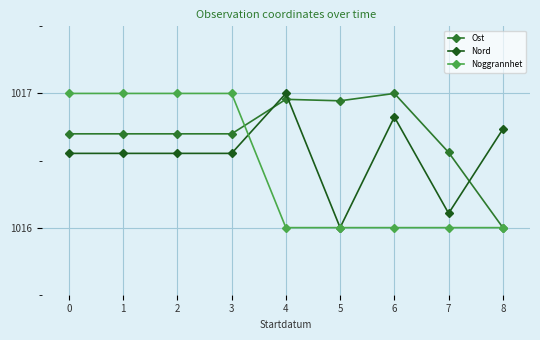

What is the value of the Nord point at the 6th from the left?

1016.0